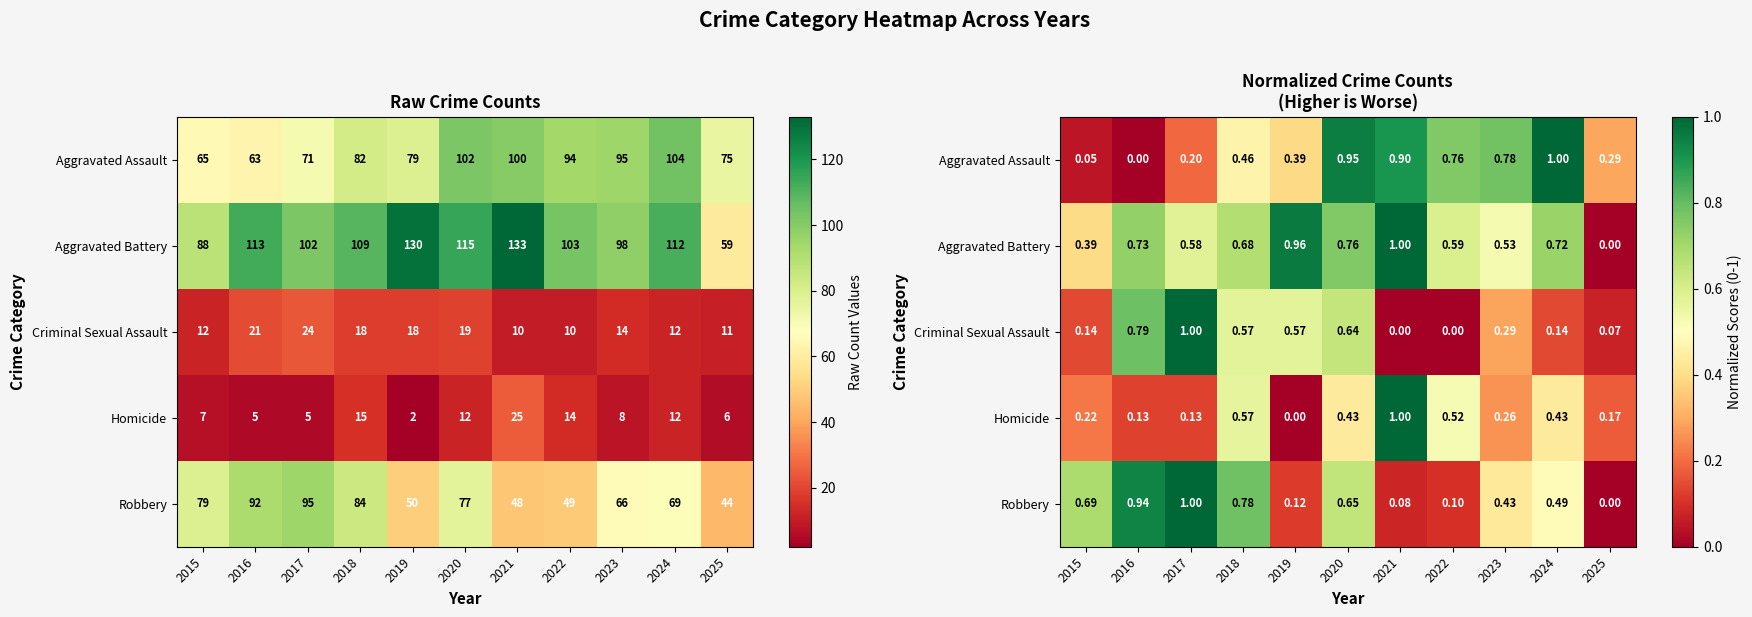

Which category has the highest value across all series?

2021